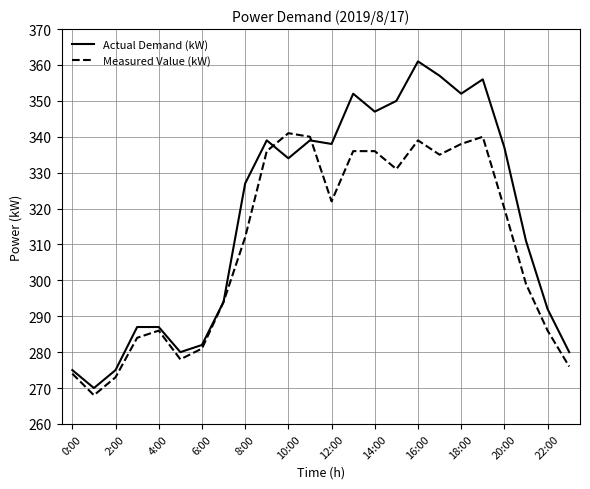

Which series has the largest total across all categories?

Actual Demand (kW)